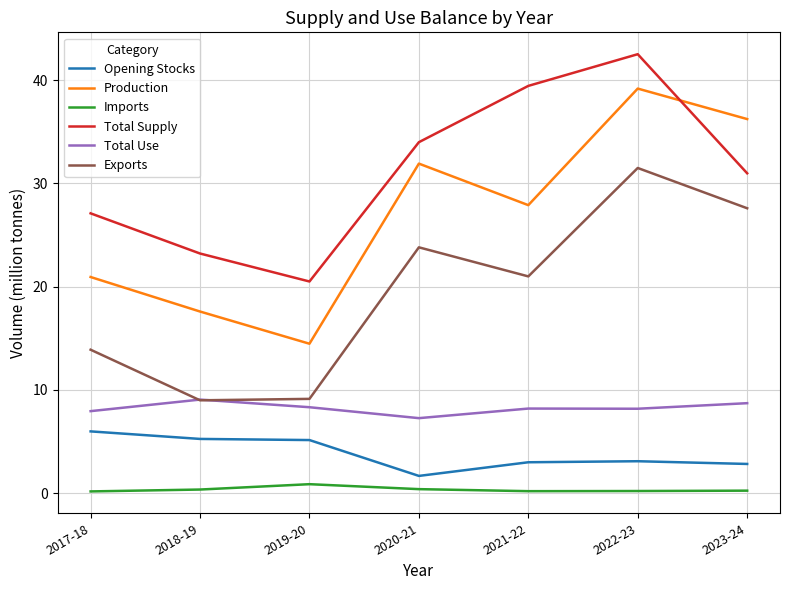

The value of Production at 2021-22 is 27.9. True or false?

True